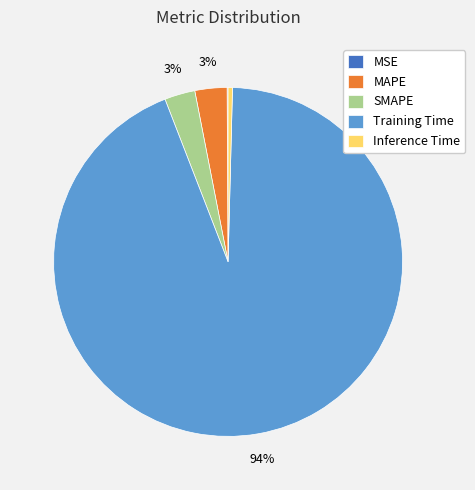

To the nearest percent, what is the average slice percentage?

20%